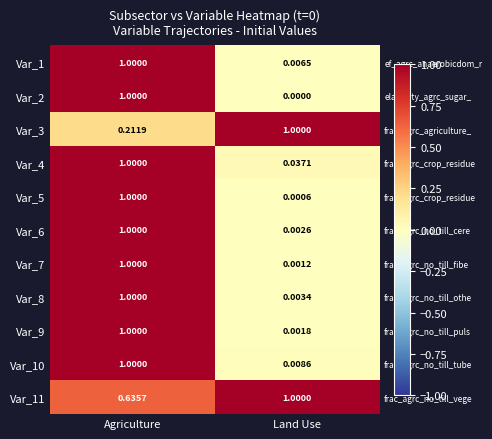

At which category does the chart reach its minimum across all series?

Land Use